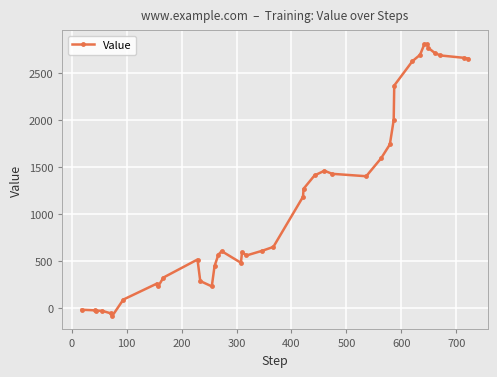

What is the value of the 31st point from the left?

2366.9